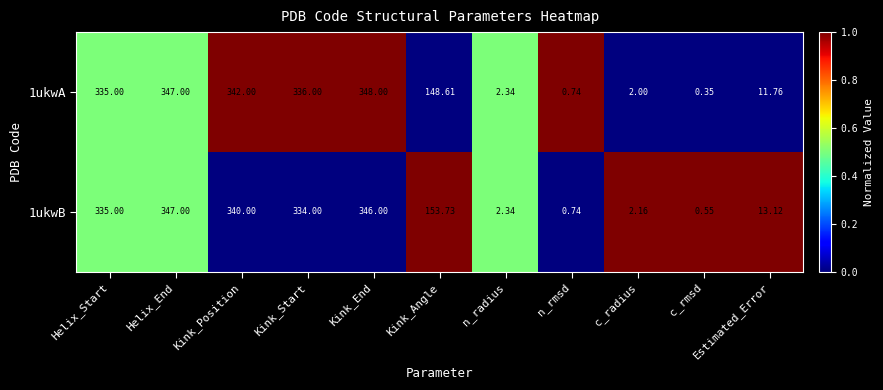

Is the value of 1ukwA at Kink_Start greater than the value of 1ukwB at Kink_Start?

Yes